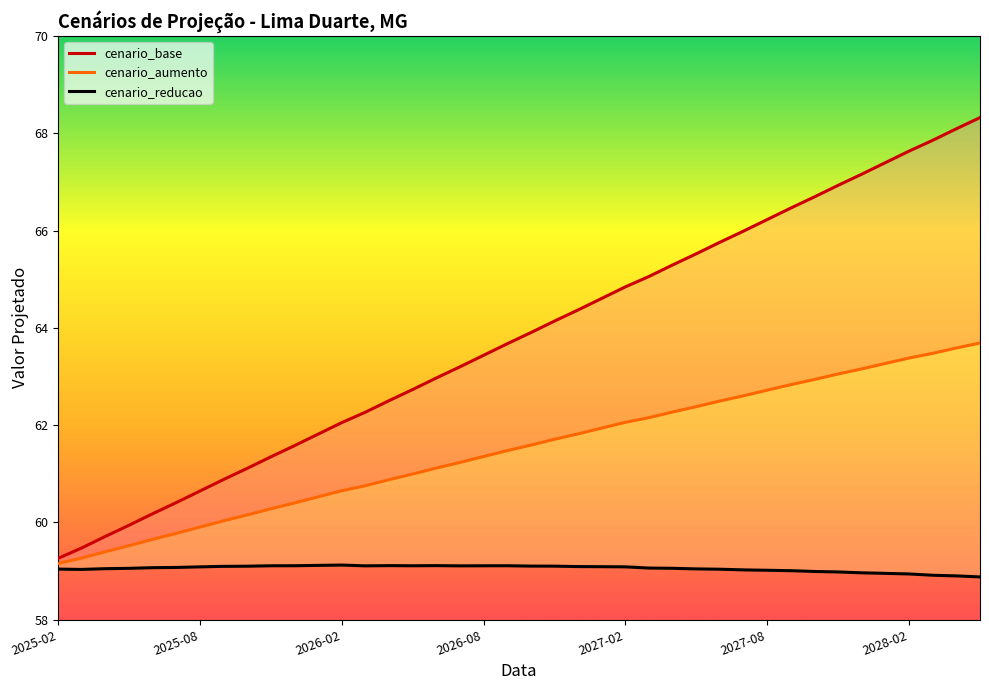

At which label does cenario_aumento first exceed 61?

16